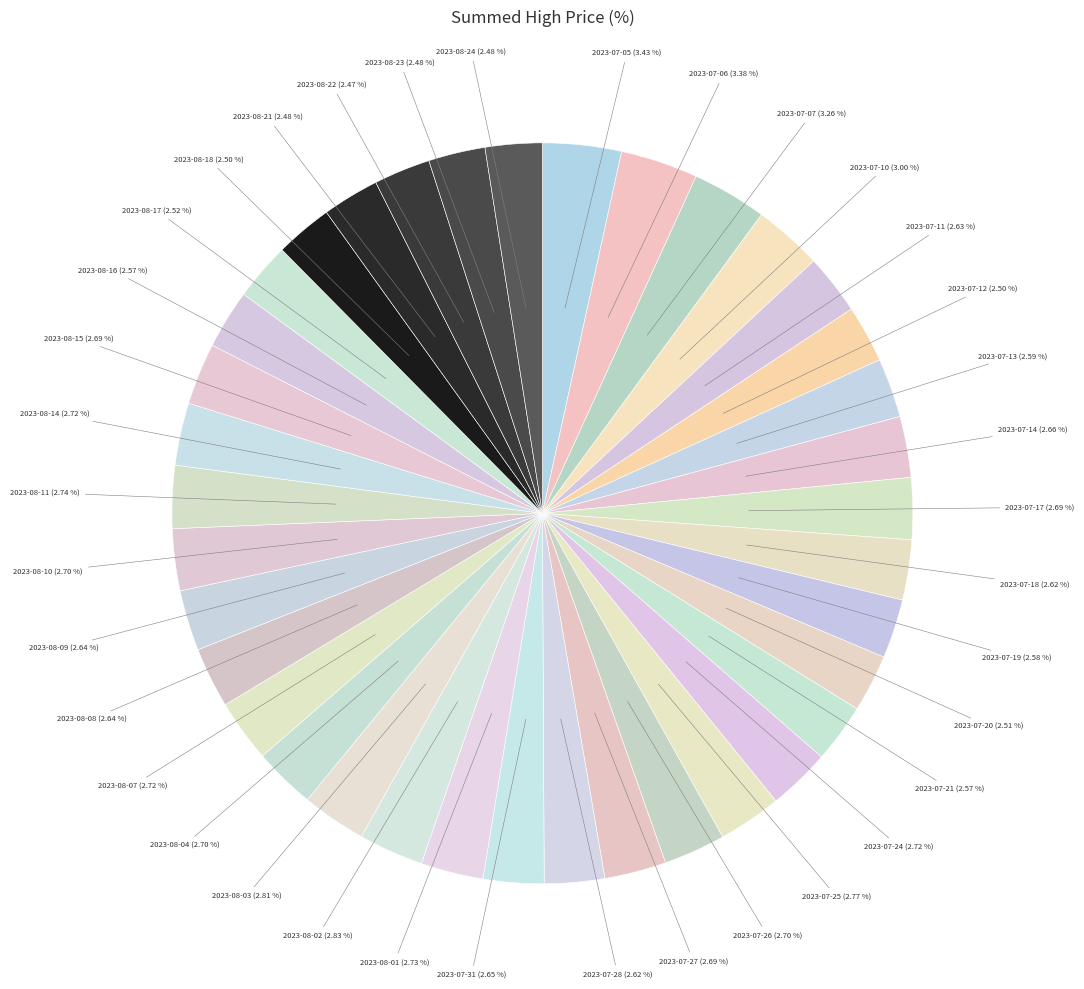

How many slices are in this pie chart?

37